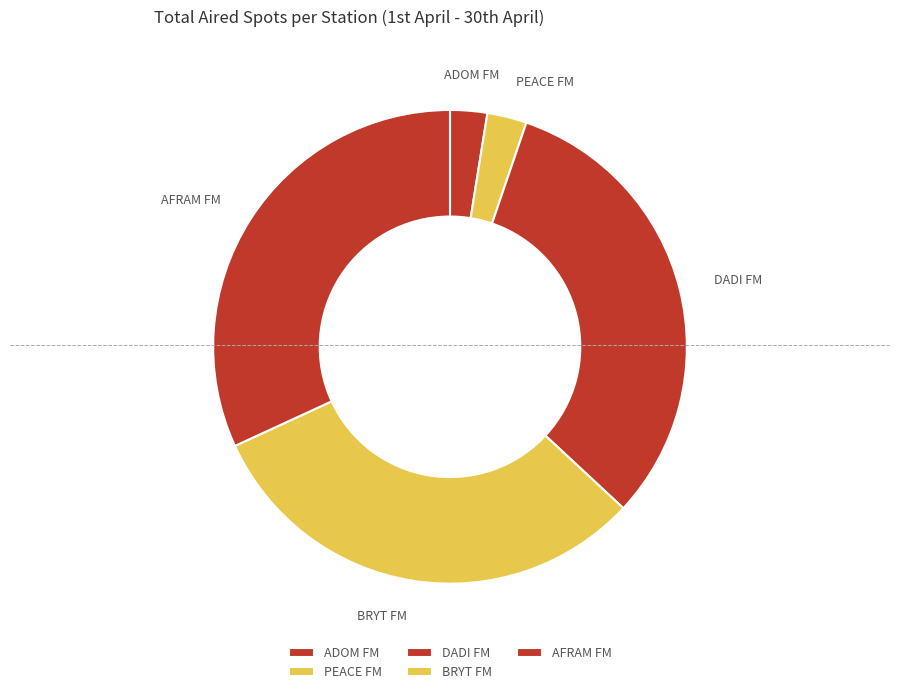

Do BRYT FM and DADI FM together represent more than half of the pie?

Yes